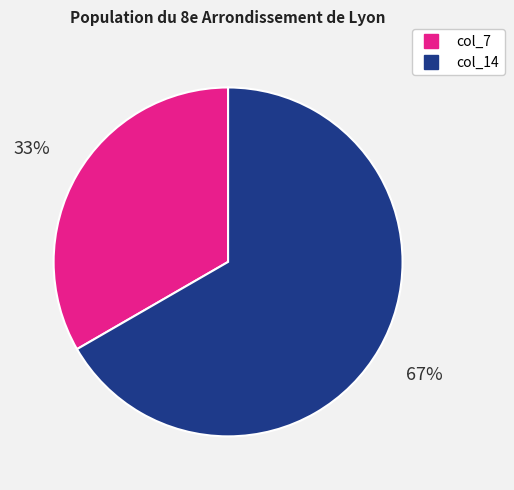

Rank the categories by value from lowest to highest.

col_7, col_14